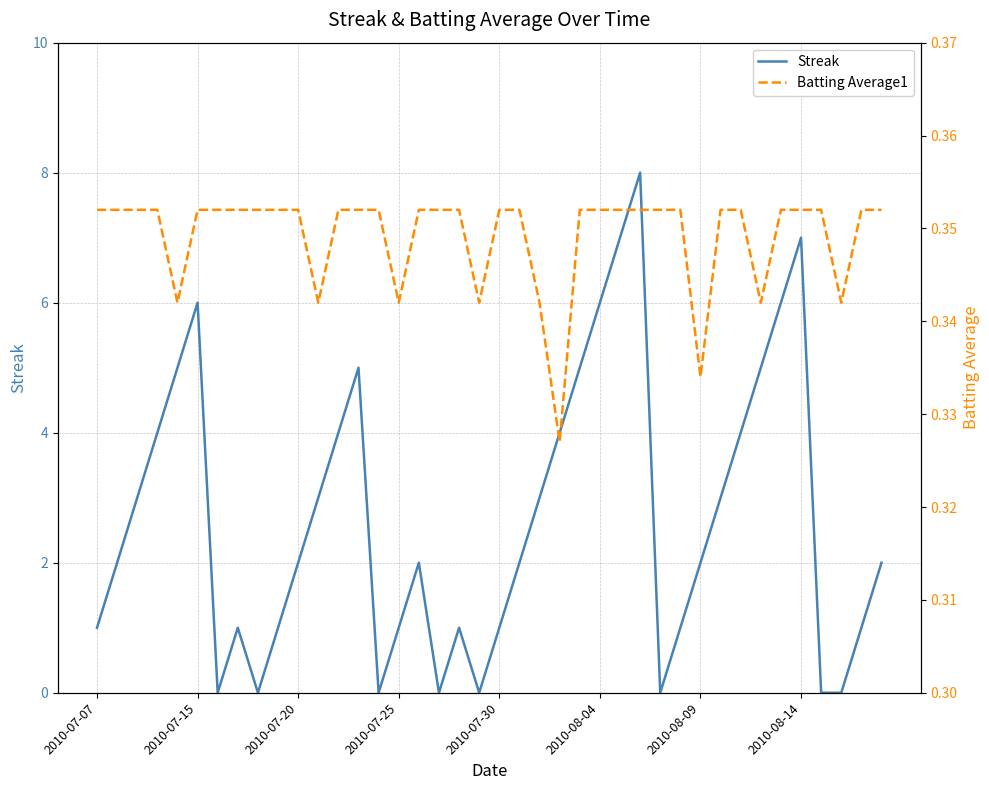

Is this an area chart (filled region under the line)?

No